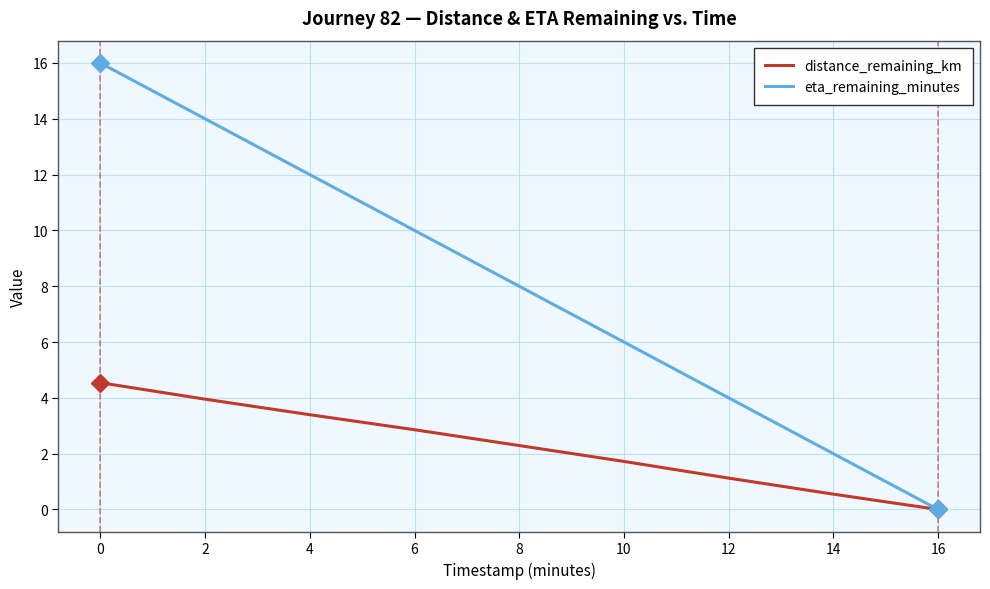

The value of distance_remaining_km at 12 is 1.8. True or false?

False